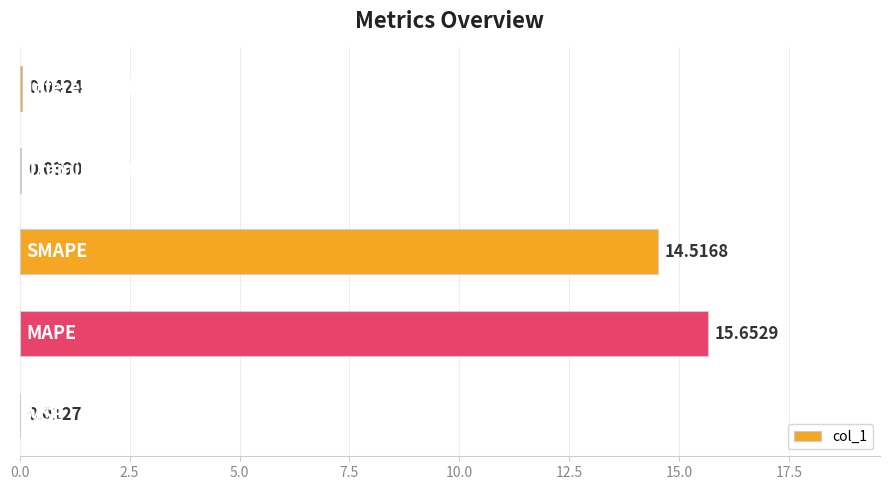

Count the number of categories in the chart.

5